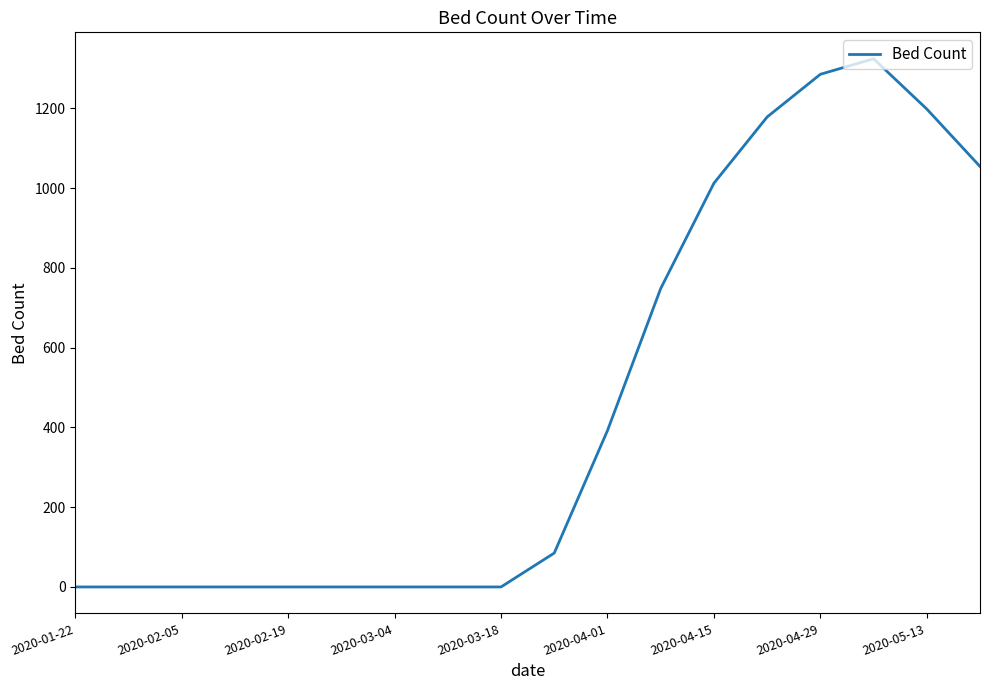

What is the maximum value shown in the chart?

1324